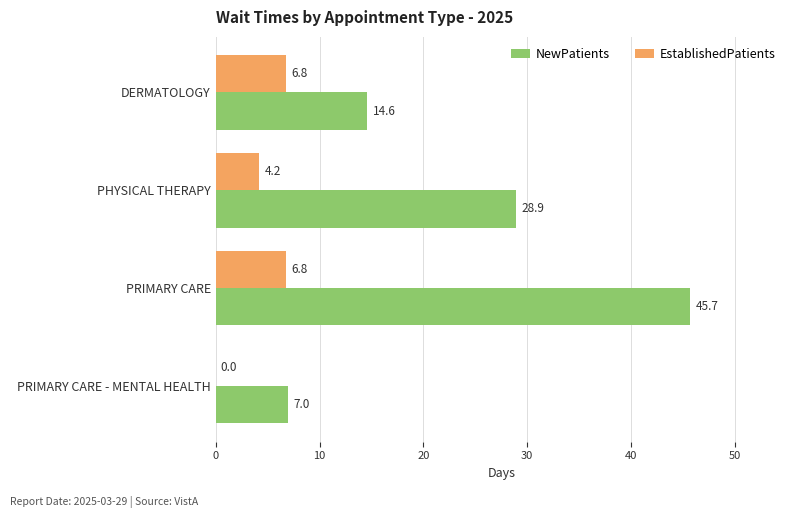

What is the sum of all NewPatients values?

96.2